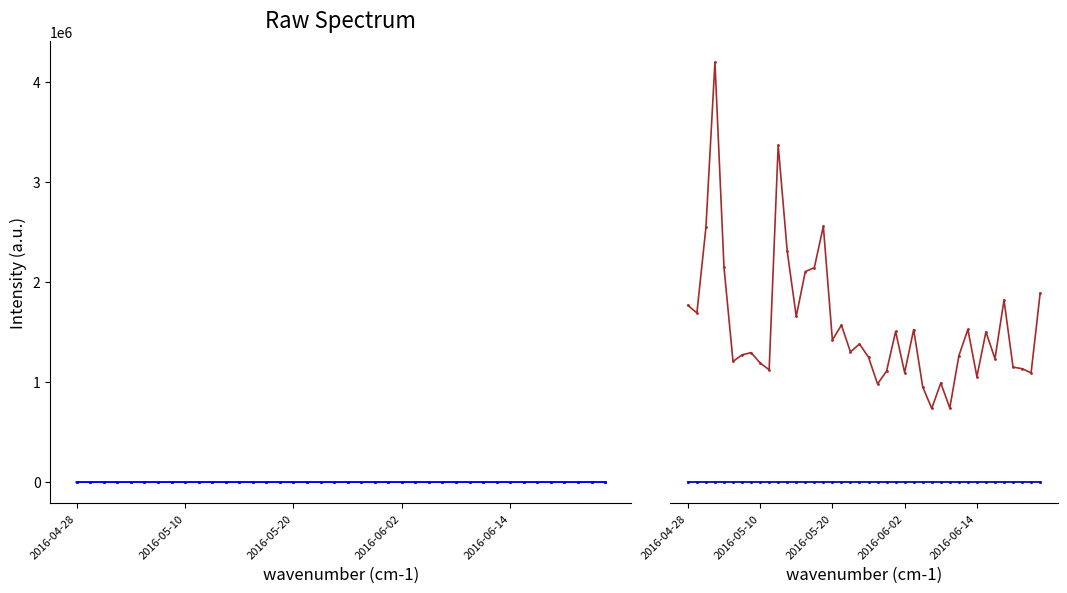

What is the value of the High point at the 35th from the left?

27.6